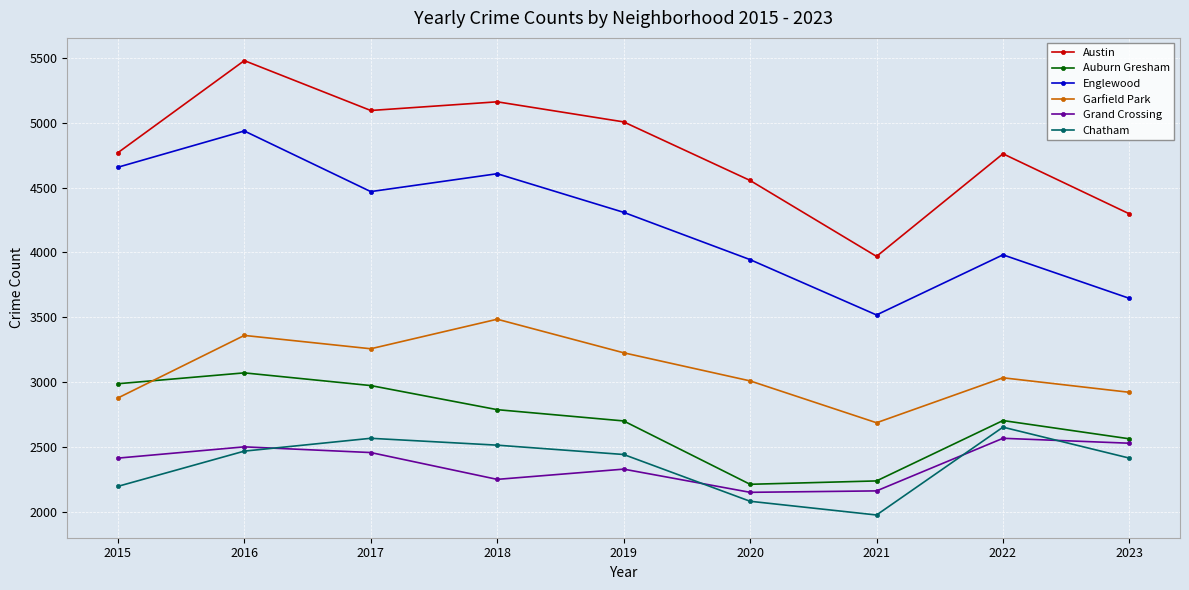

Does the chart display data point markers on the line(s)?

Yes